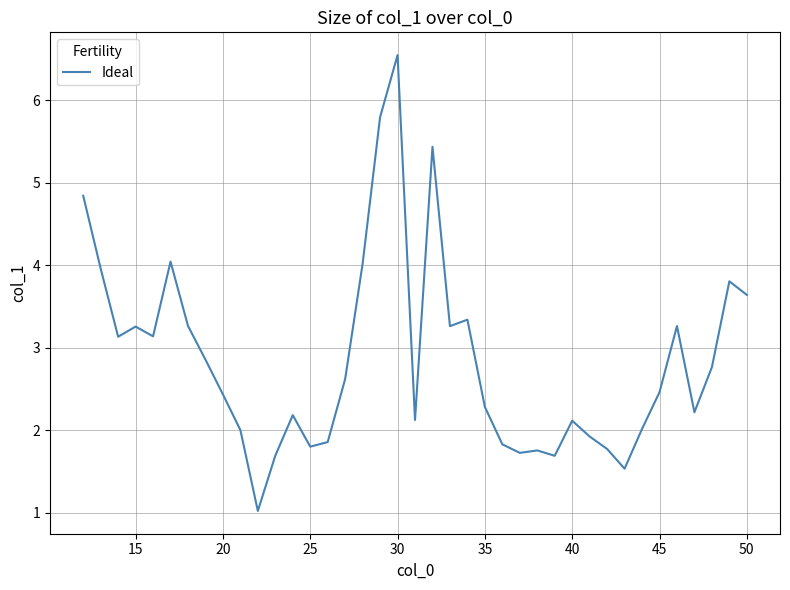

What is the greatest value displayed?

6.5